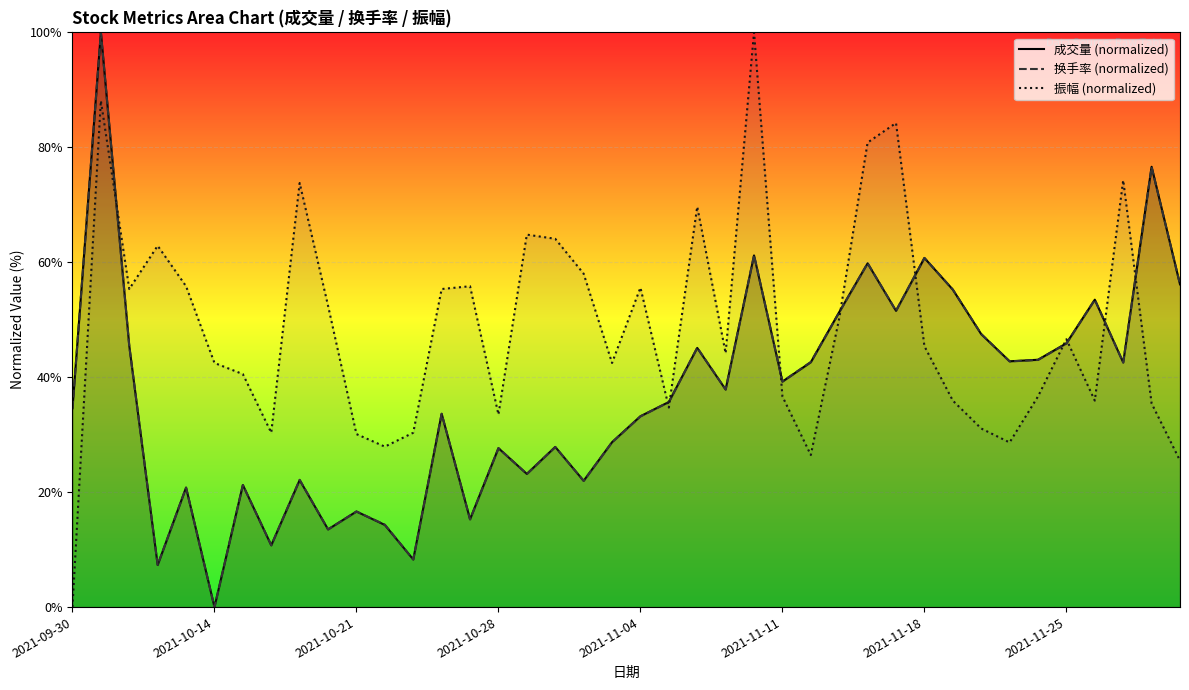

The 成交量 (normalized) series shows 88.2 at 39. True or false?

False